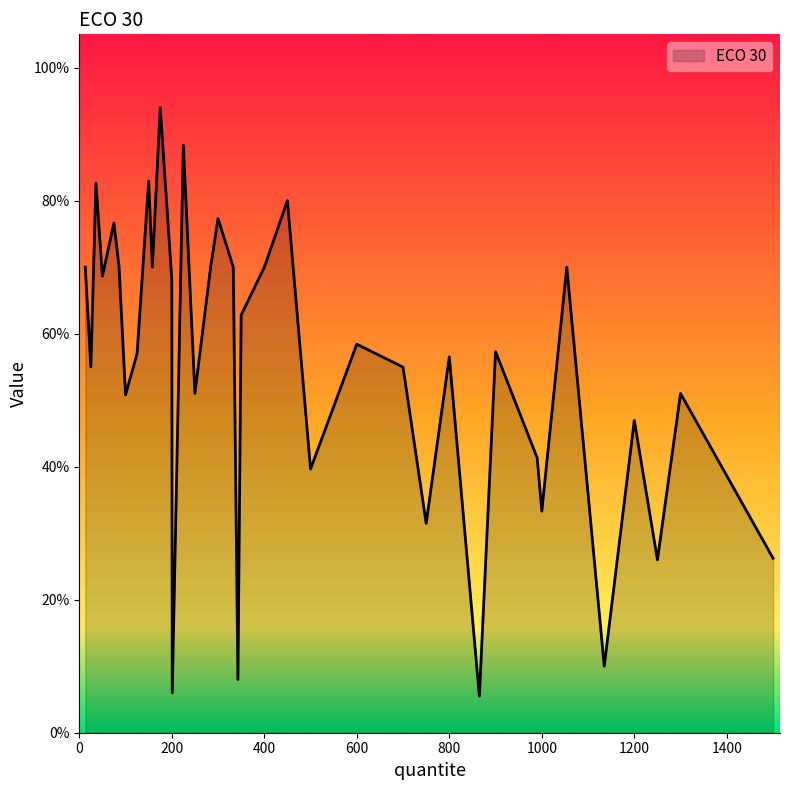

Which category has the lowest value across all series?

865